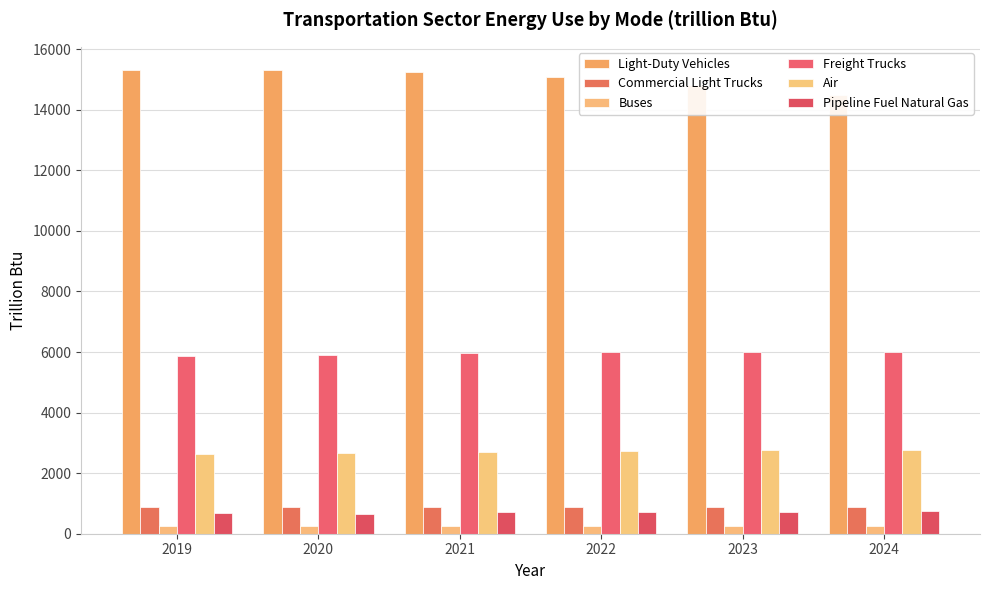

Which category has the lowest value in the Buses series?

2019